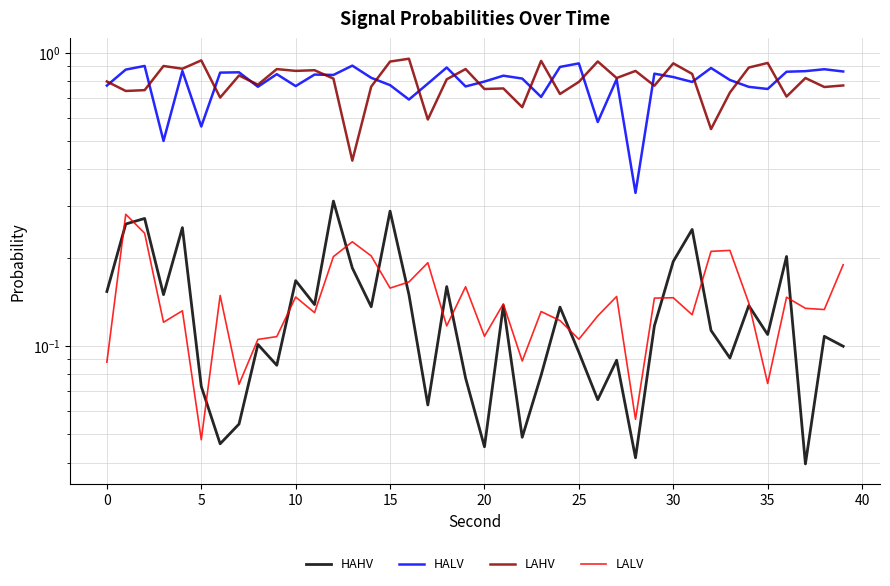

Is this an area chart (filled region under the line)?

No